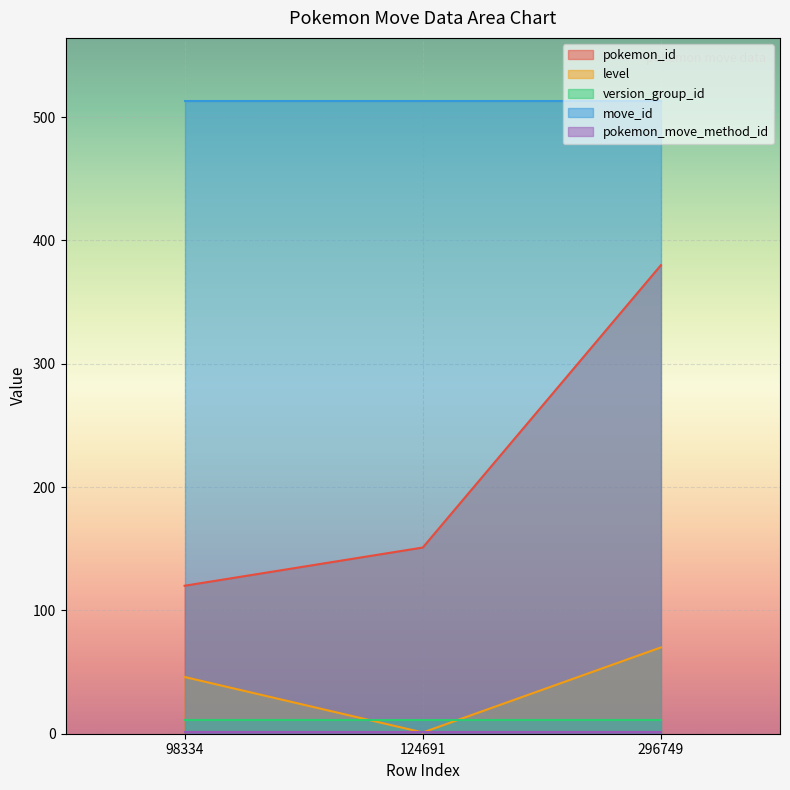

Reading right to left, transcribe all the data shown in this chart.

pokemon_id: 296749=380	124691=151	98334=120
level: 296749=70	124691=1	98334=46
version_group_id: 296749=11	124691=11	98334=11
move_id: 296749=513	124691=513	98334=513
pokemon_move_method_id: 296749=1	124691=1	98334=1